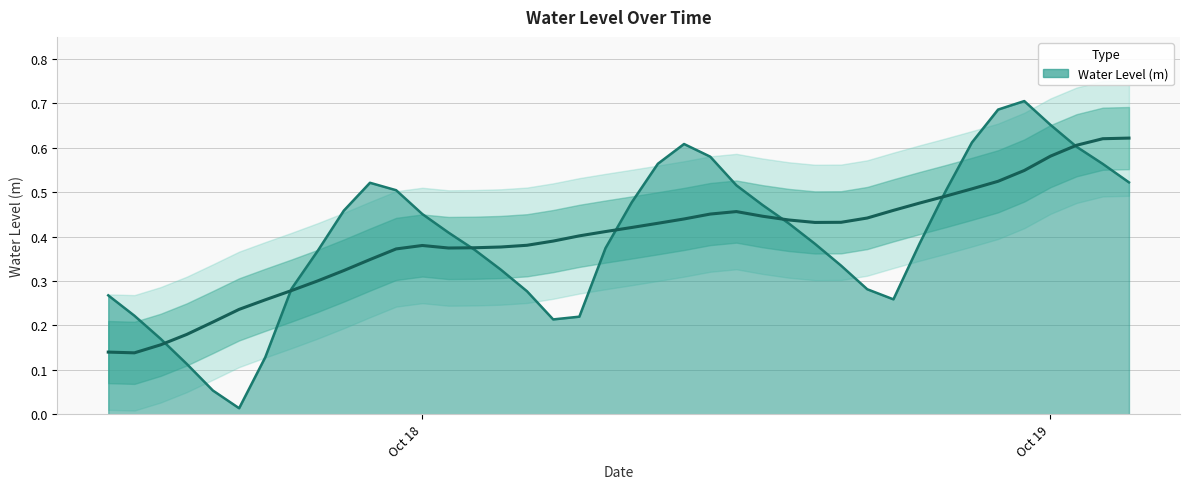

How many points are lower than both their immediate neighbors (excluding endpoints)?

3